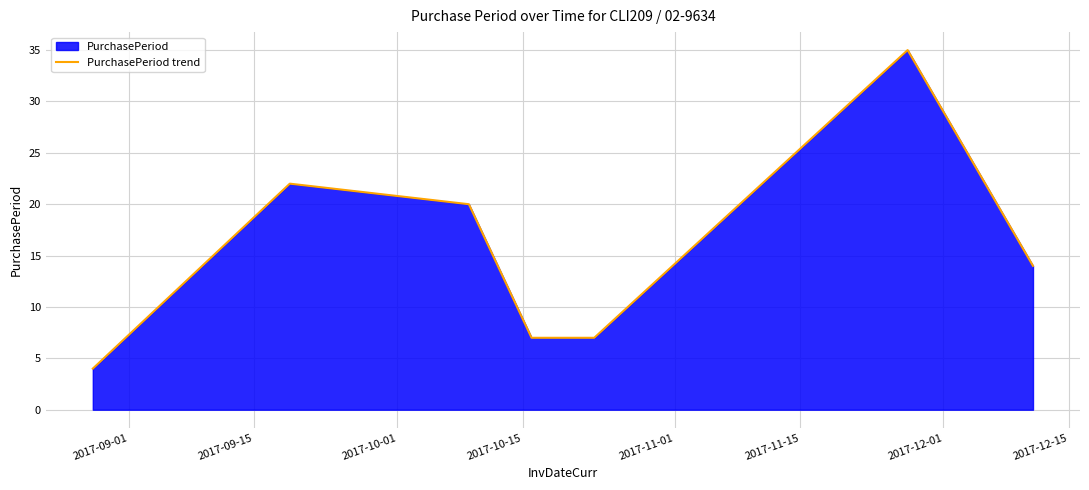

How many series are shown in this chart?

1